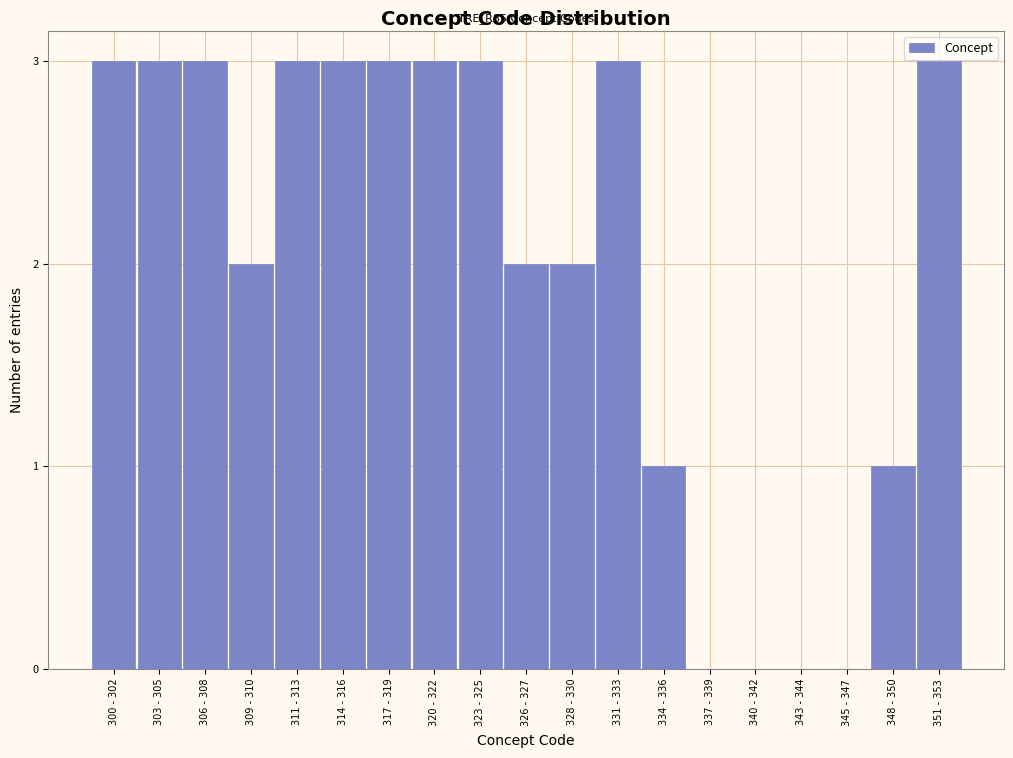

Reading left to right, transcribe all the data shown in this chart.

300 - 302=3	303 - 305=3	306 - 308=3	309 - 310=2	311 - 313=3	314 - 316=3	317 - 319=3	320 - 322=3	323 - 325=3	326 - 327=2	328 - 330=2	331 - 333=3	334 - 336=1	337 - 339=0	340 - 342=0	343 - 344=0	345 - 347=0	348 - 350=1	351 - 353=3